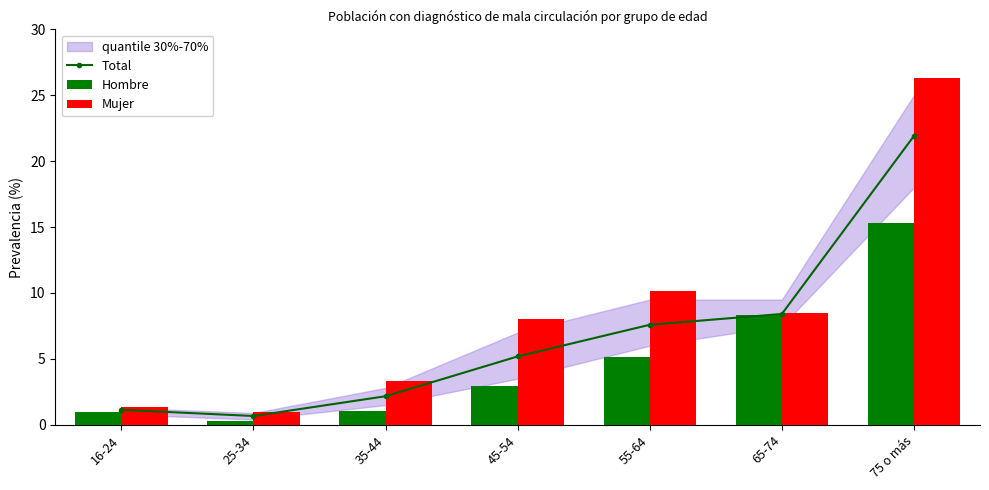

List the labels in order of Total value, largest first.

75 o más, 65-74, 55-64, 45-54, 35-44, 16-24, 25-34